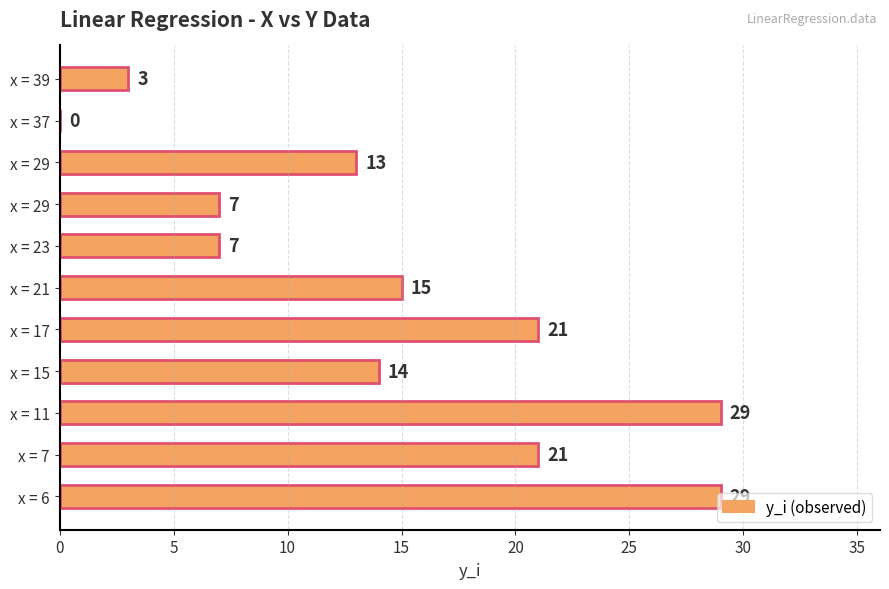

How many values are between 7 and 21?

7